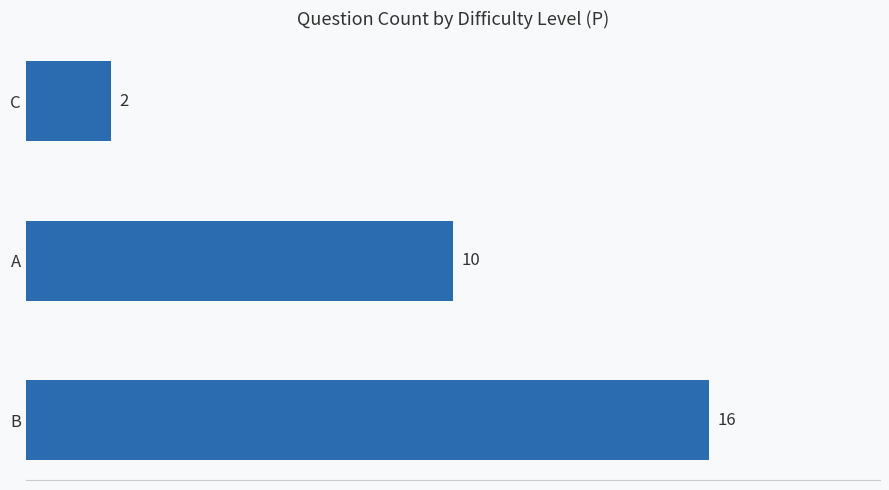

How many values are below 10?

1